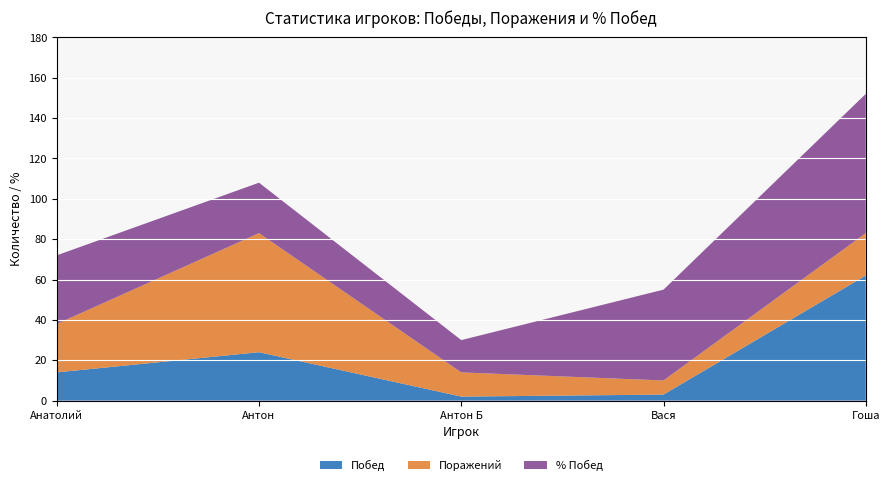

At which label does Побед reach its peak?

Гоша